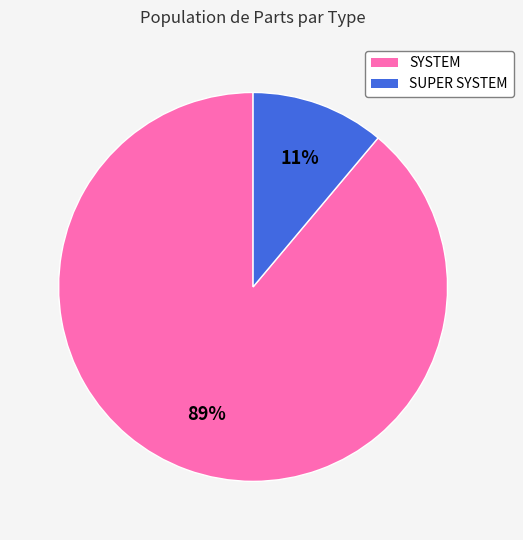

To the nearest percent, what is the combined percentage of SUPER SYSTEM and SYSTEM?

100%